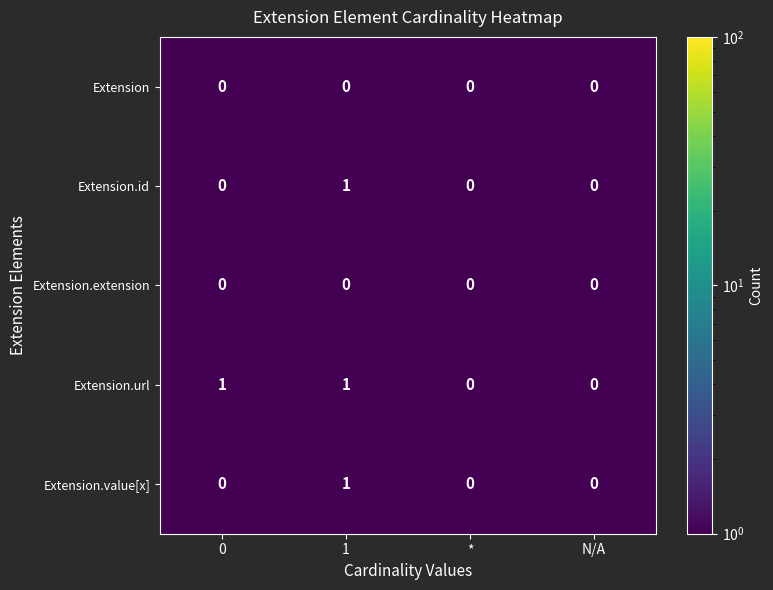

Which series changed the most between 0 and N/A?

Extension.url